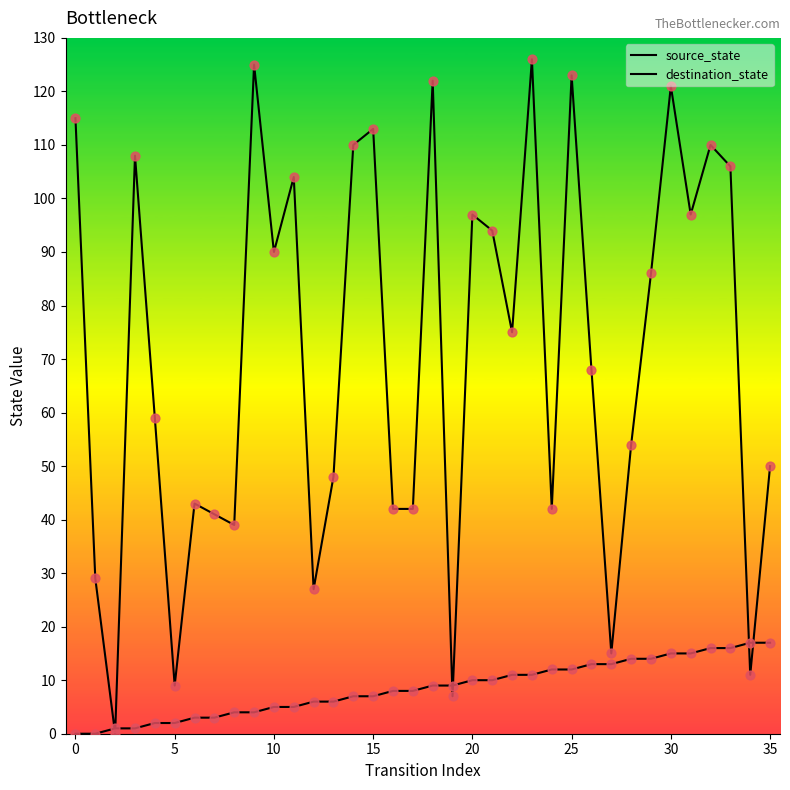

Is this an area chart (filled region under the line)?

No